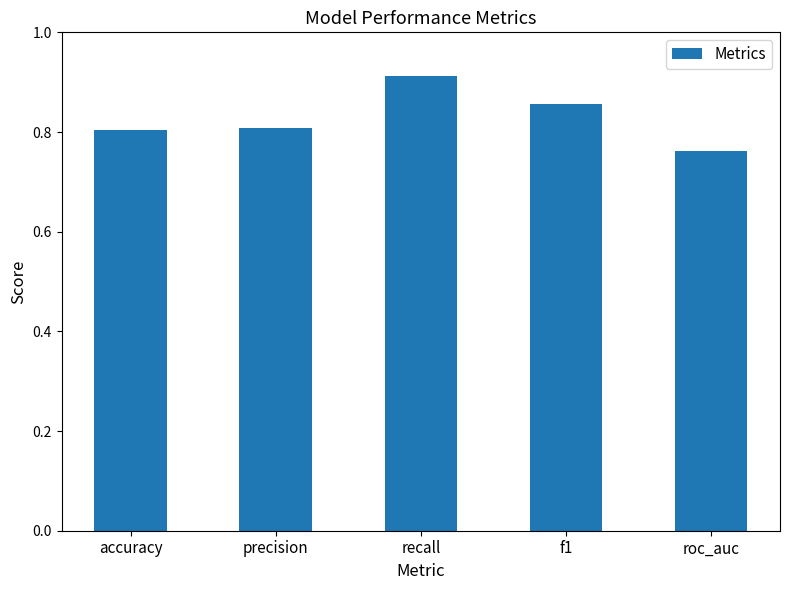

What is the sum of all values?

4.1